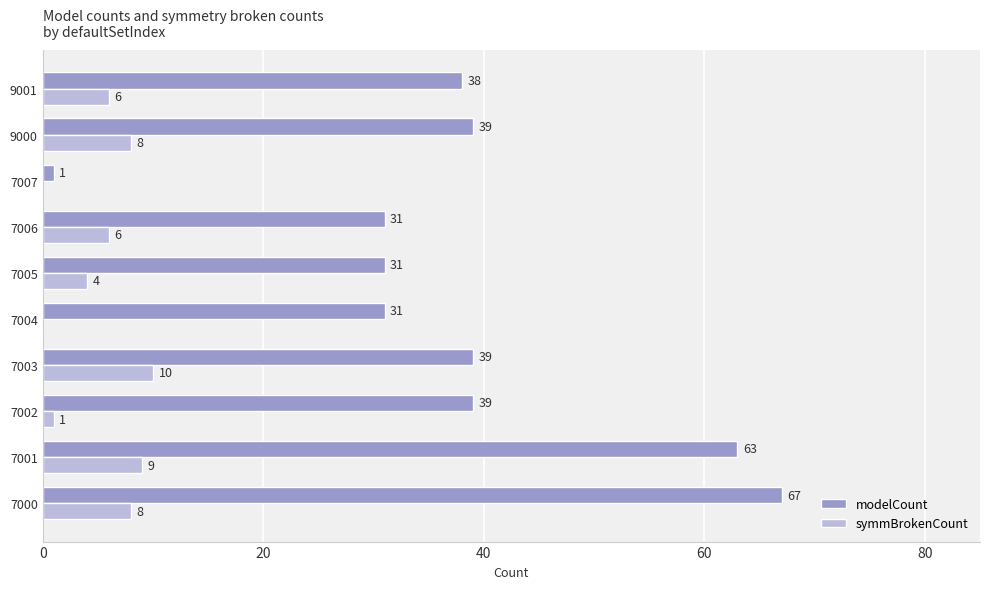

What is the total value across all series at 7003?

49